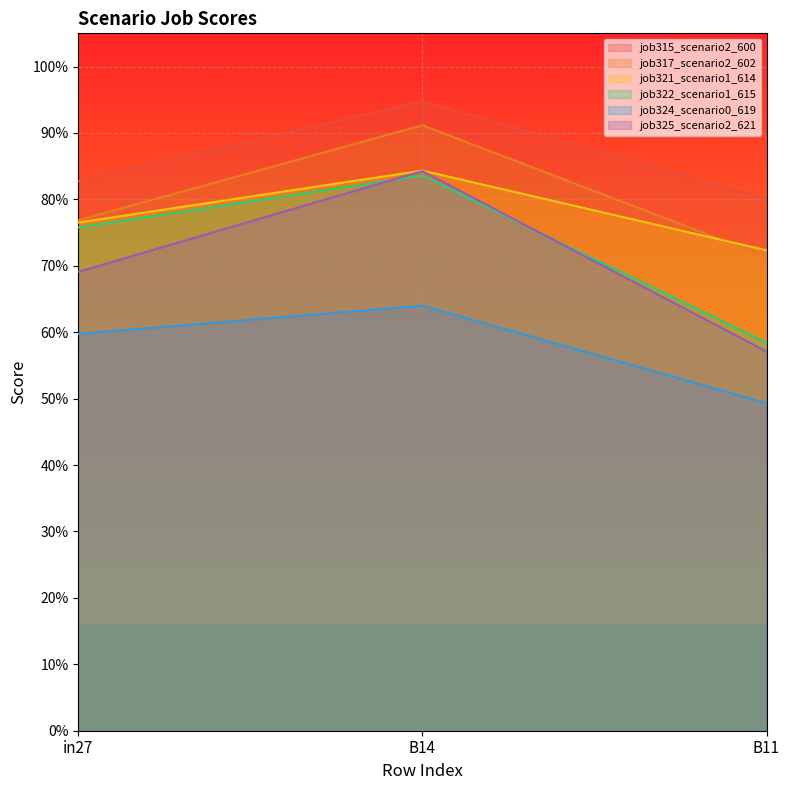

What is the label of the 1st point from the left?

in27